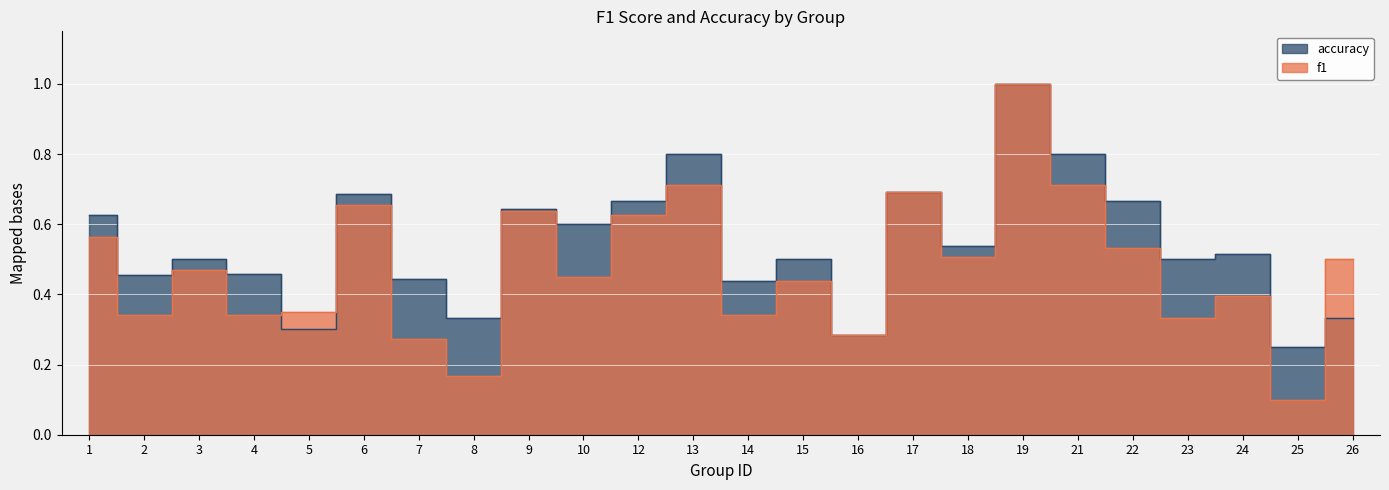

Rank the categories by f1 value from lowest to highest.

25, 8, 7, 16, 23, 4, 2, 14, 5, 24, 15, 10, 3, 26, 18, 22, 1, 12, 9, 6, 17, 13, 21, 19